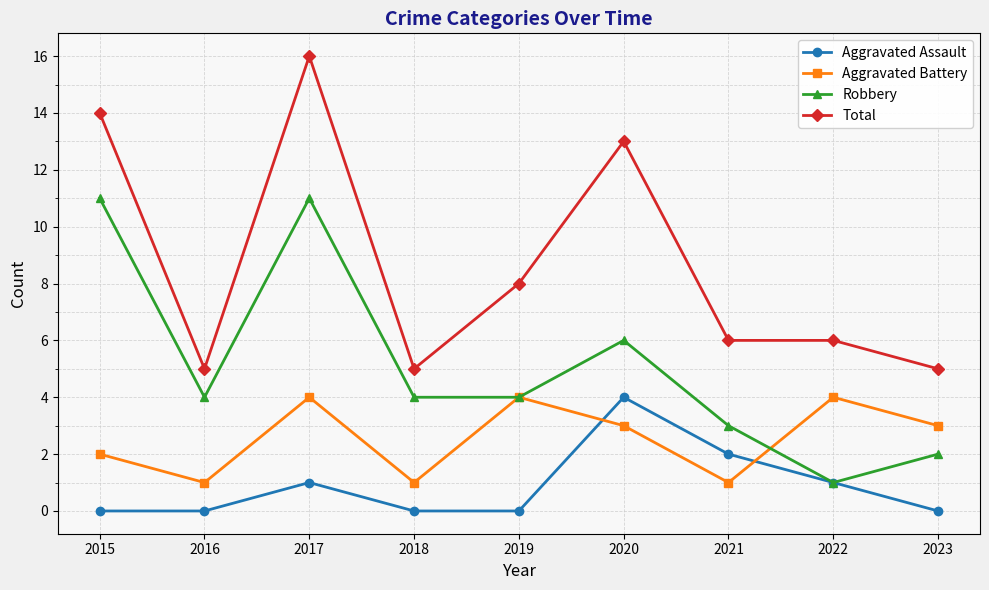

The Aggravated Assault series shows 1 at 2022. True or false?

True